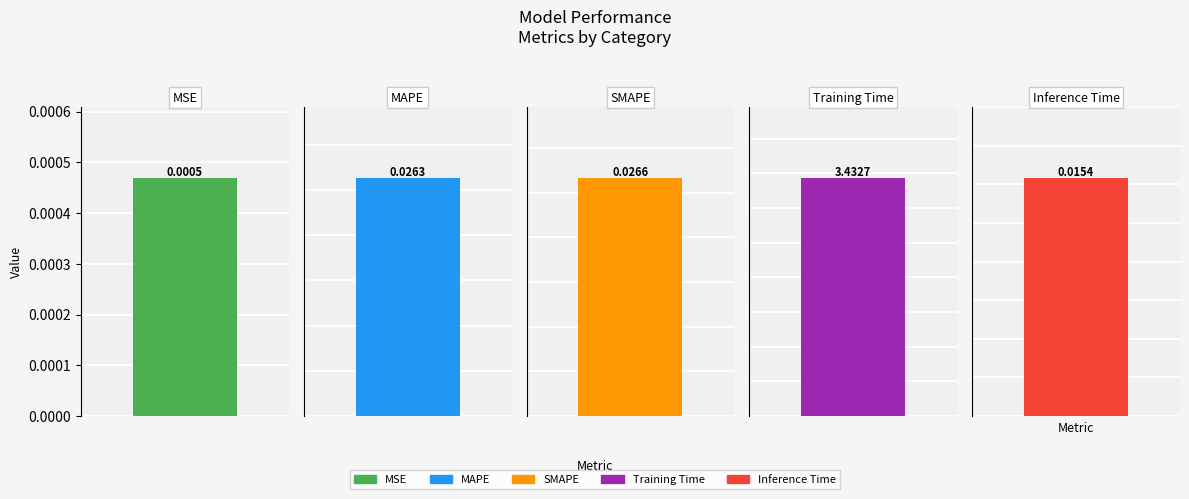

Rank the categories by value from lowest to highest.

MSE, Inference Time, MAPE, SMAPE, Training Time